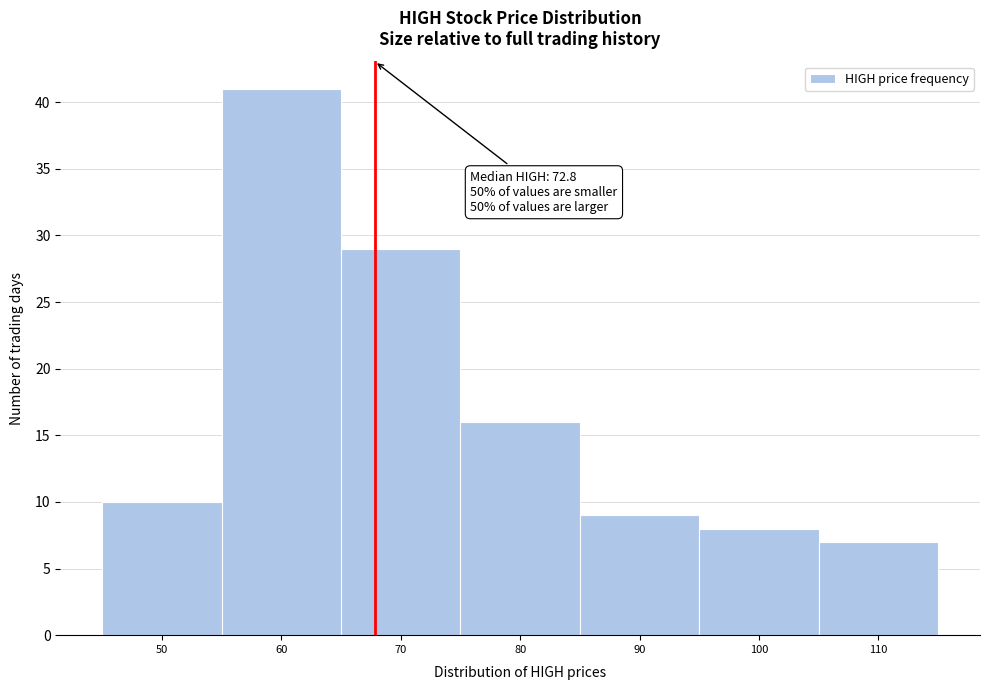

Reading left to right, extract all data points from this chart.

10	41	29	16	9	8	7